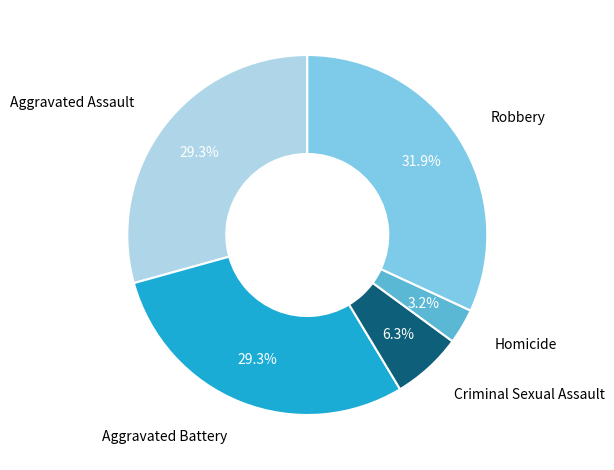

Does any single category account for the majority?

No